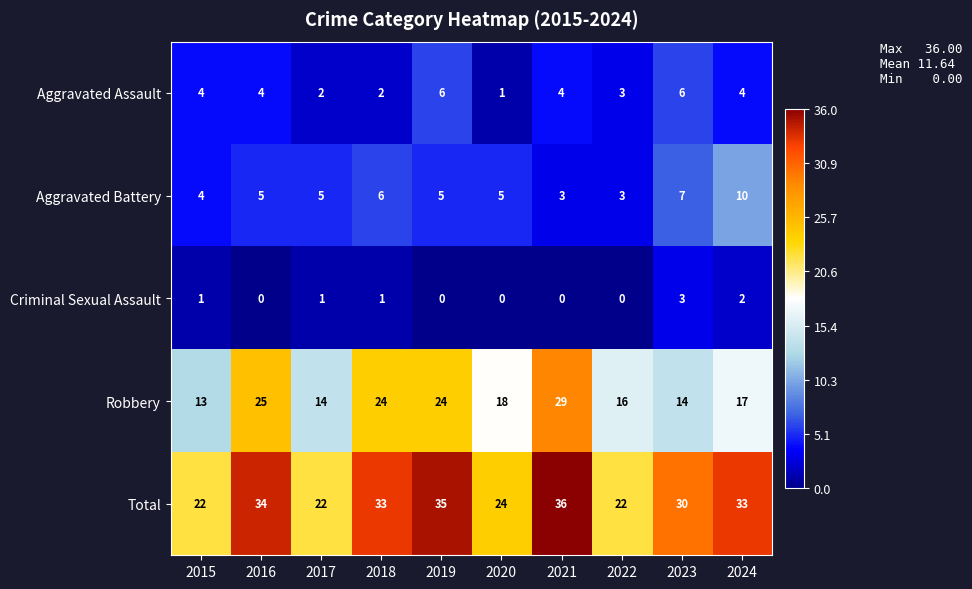

What is the sum of all Aggravated Battery values?

53